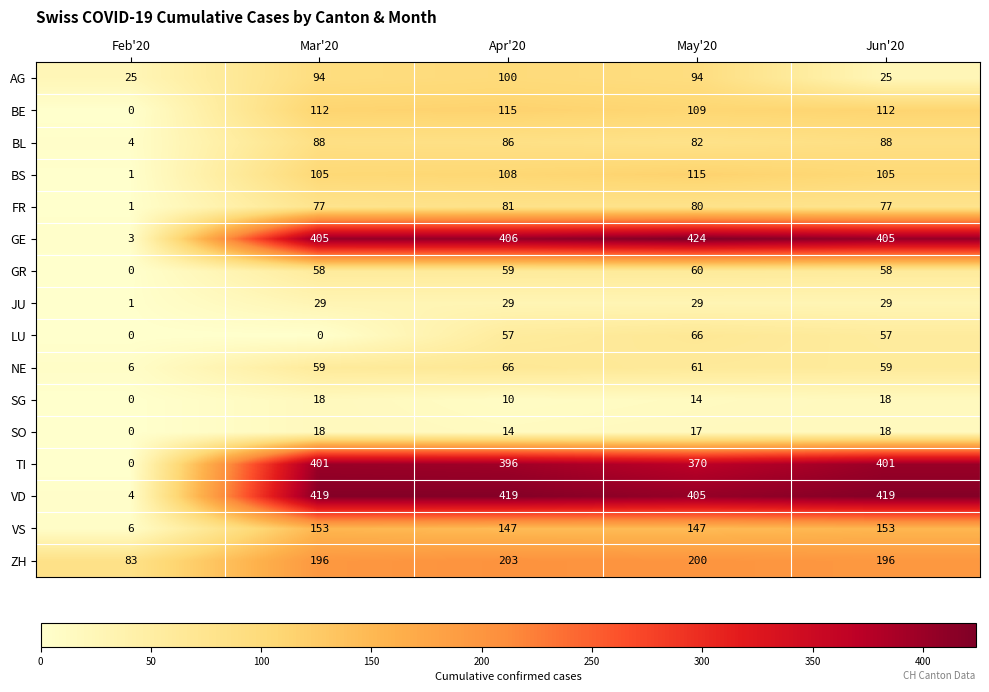

True or false: FR has a value of 25 at May'20.

False